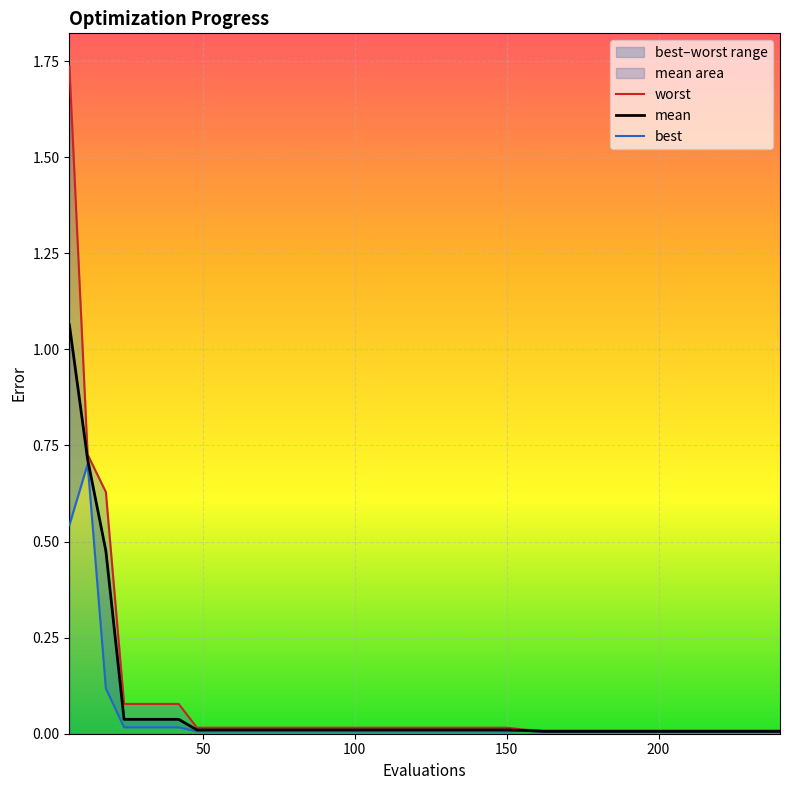

What are all the series names shown in the legend?

worst, mean, best